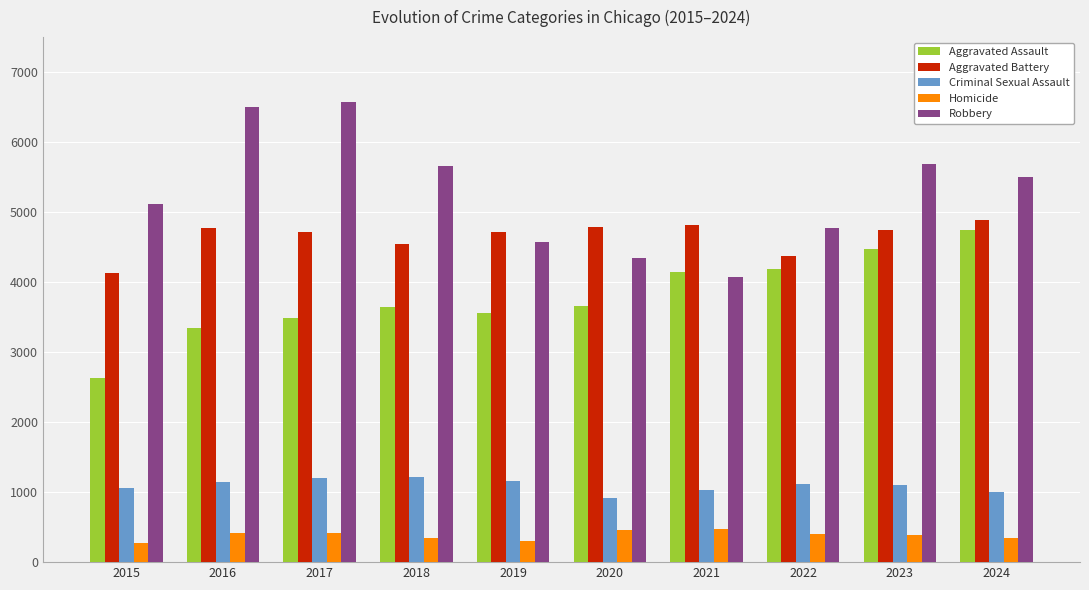

What is the highest value of the Homicide series?

467